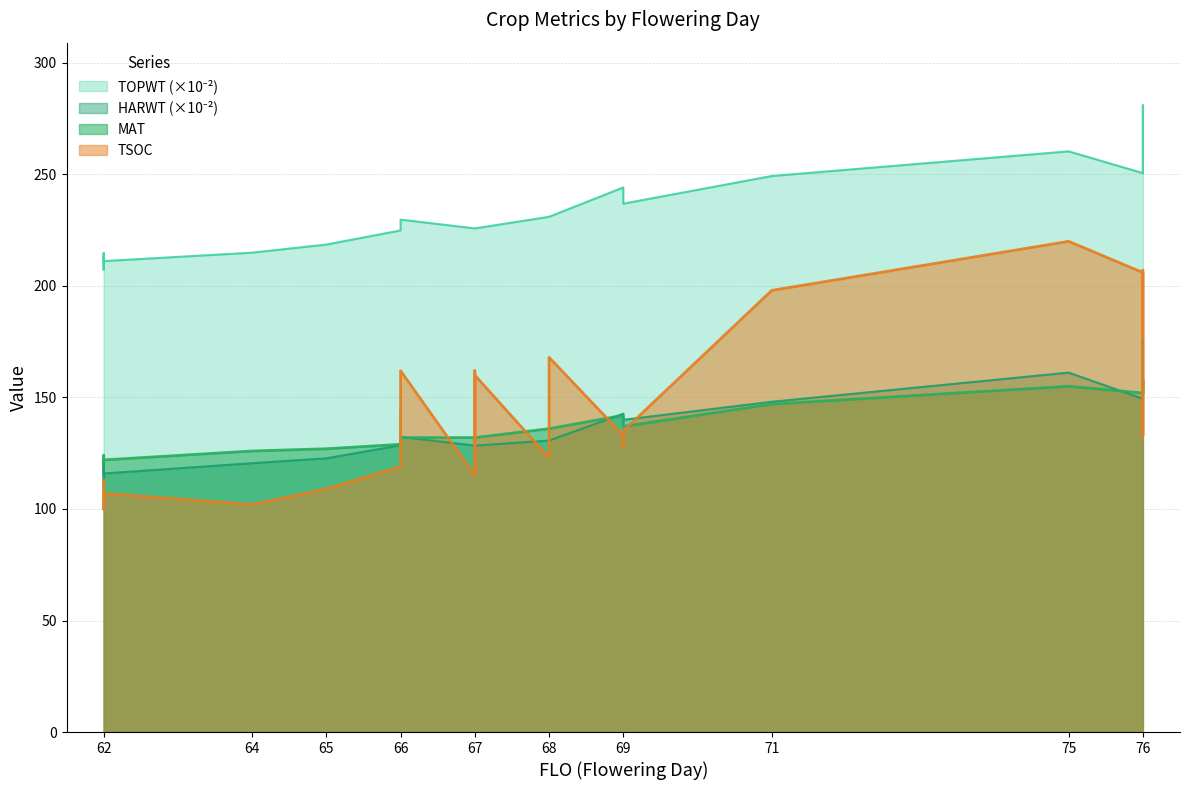

Reading left to right, transcribe all the data shown in this chart.

TSOC: 62=112.0	62=101.0	62=100.0	62=113.0	62=107.0	64=102.0	64=102.0	65=109.0	66=119.0	66=144.0	66=123.0	66=162.0	67=115.0	67=162.0	67=116.0	67=160.0	68=123.0	68=168.0	69=133.0	69=128.0	69=135.0	71=198.0	75=220.0	76=206.0	76=133.0	76=207.0
HARWT: 62=118.5	62=113.2	62=113.2	62=120.8	62=115.9	64=120.5	64=120.5	65=122.7	66=128.6	66=131.9	66=132.3	66=132.3	67=128.4	67=128.4	67=128.4	67=128.4	68=130.7	68=130.7	69=142.7	69=140.0	69=140.0	71=148.1	75=161.1	76=149.4	76=175.8	76=149.4
TOPWT: 62=213.0	62=207.3	62=207.3	62=214.7	62=211.1	64=214.9	64=214.9	65=218.6	66=224.9	66=226.2	66=229.7	66=229.7	67=225.8	67=225.8	67=225.8	67=225.8	68=231.0	68=231.0	69=244.2	69=236.9	69=236.9	71=249.3	75=260.3	76=250.6	76=281.0	76=250.6
MAT: 62=123.0	62=120.0	62=120.0	62=124.0	62=122.0	64=126.0	64=126.0	65=127.0	66=129.0	66=132.0	66=132.0	66=132.0	67=132.0	67=132.0	67=132.0	67=132.0	68=136.0	68=136.0	69=142.0	69=137.0	69=137.0	71=147.0	75=155.0	76=152.0	76=158.0	76=152.0